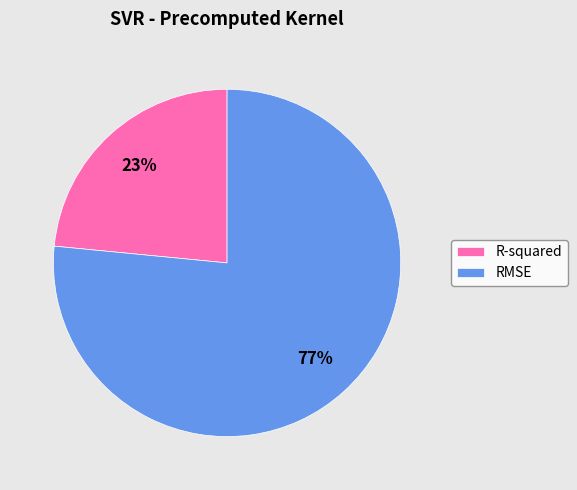

To the nearest percent, what is the average slice percentage?

50%